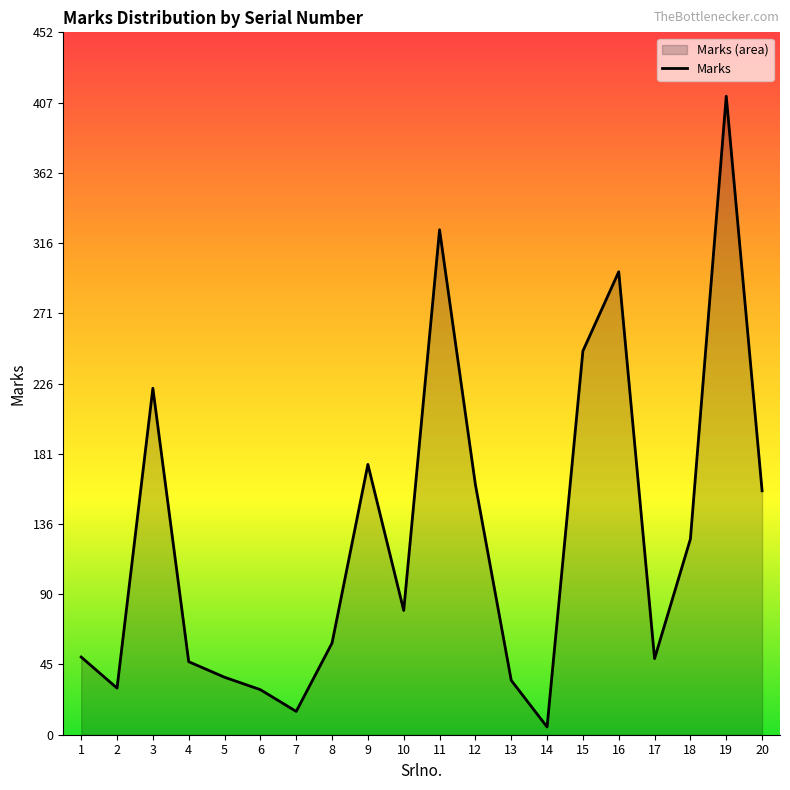

Does the chart display data point markers on the line(s)?

No